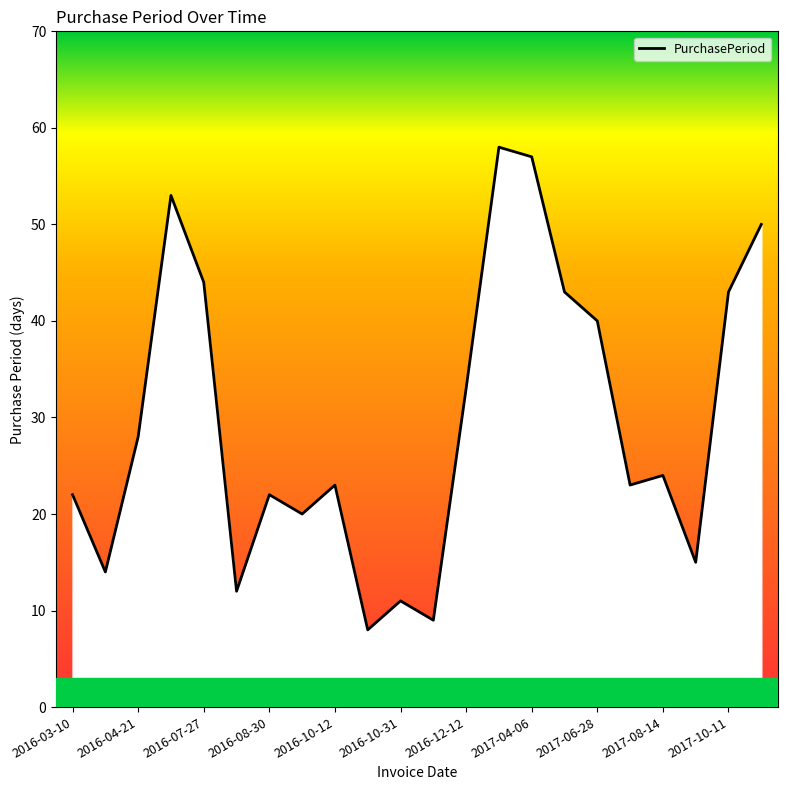

What is the maximum value shown in the chart?

58